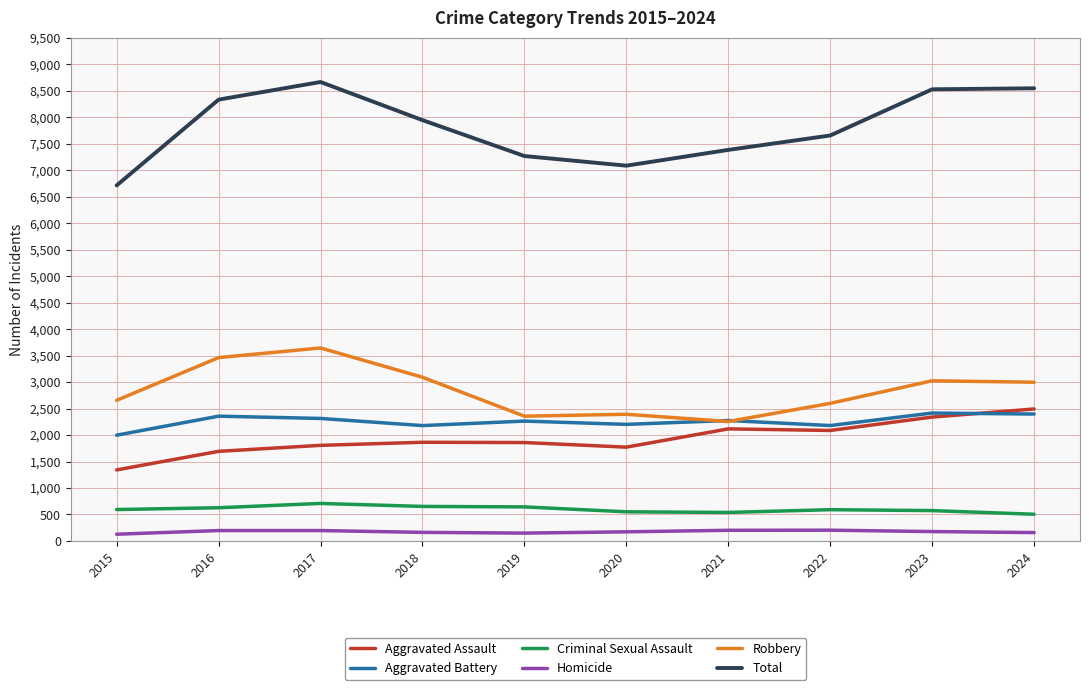

In Aggravated Battery, how many points are higher than both neighbors (excluding endpoints)?

4